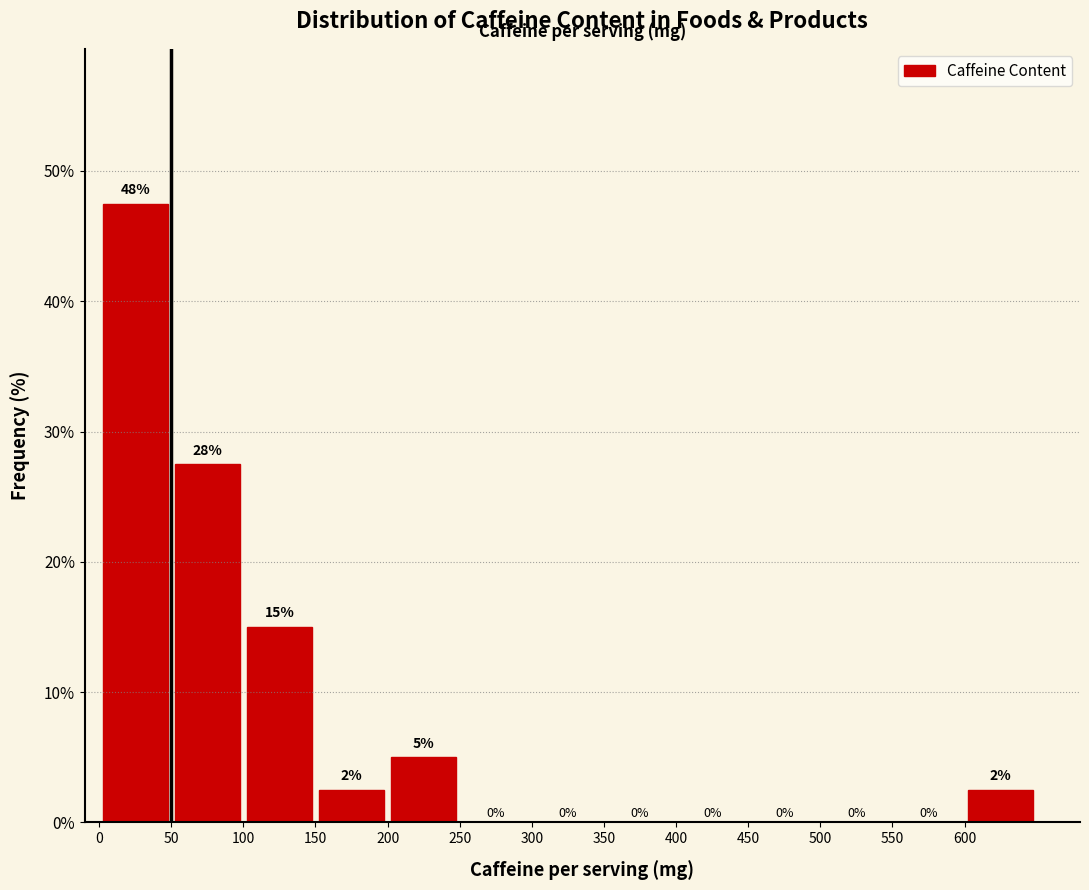

Over which range of the x-axis is the bar tallest?

0 to 50